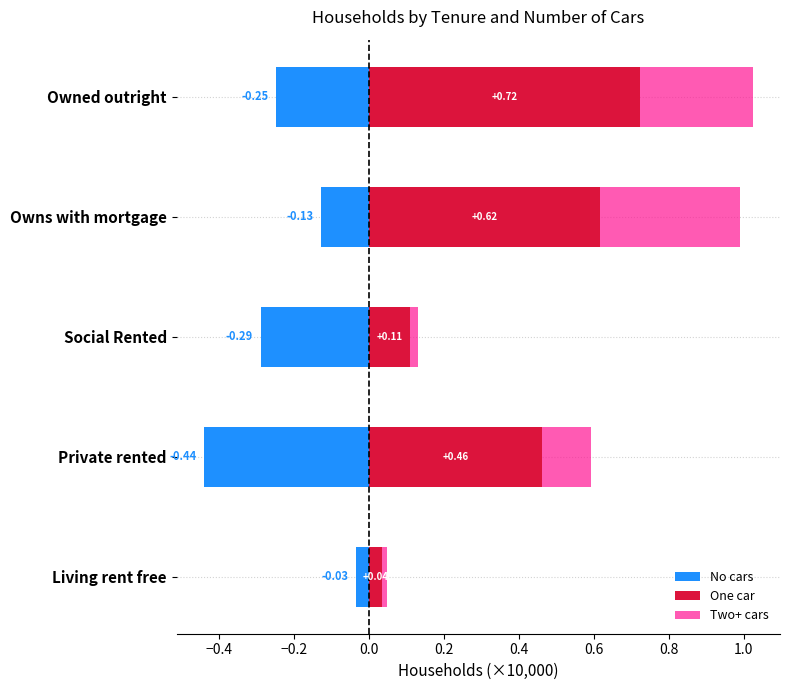

What is the lowest value of the No cars series?

-0.4